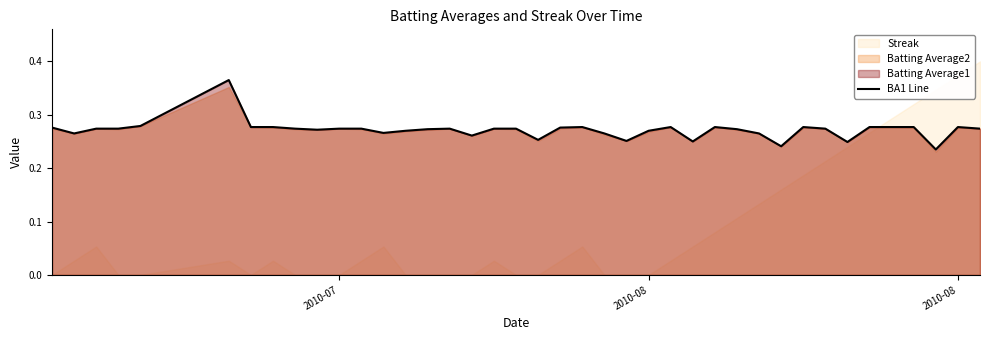

How many categories are shown in the chart?

40